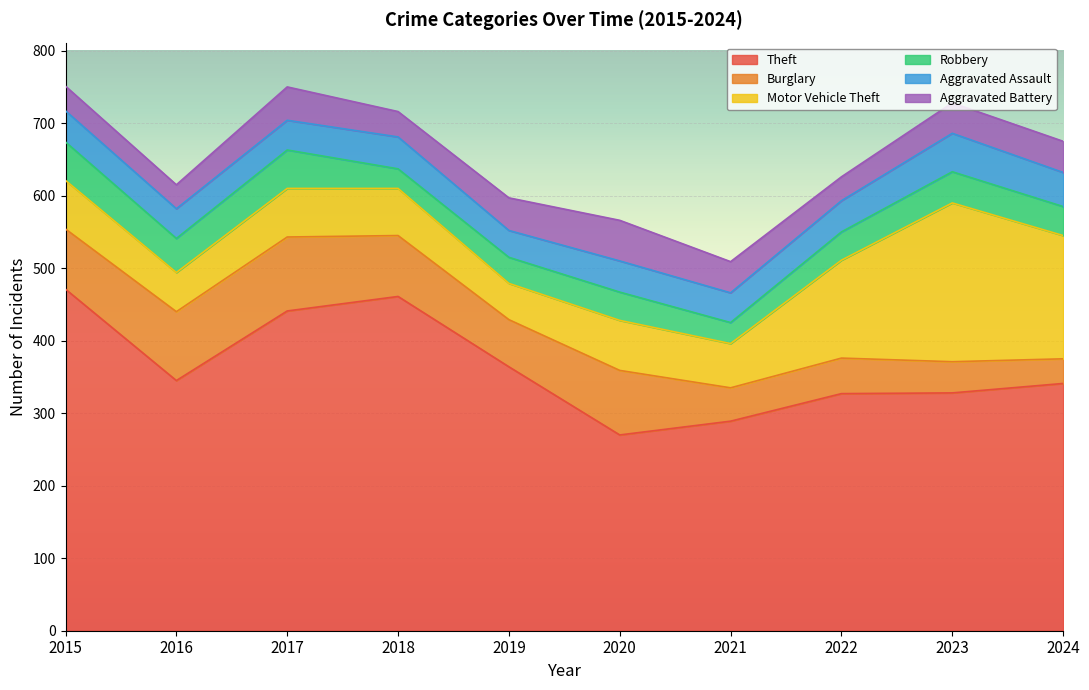

What is the minimum value shown in the chart?

27